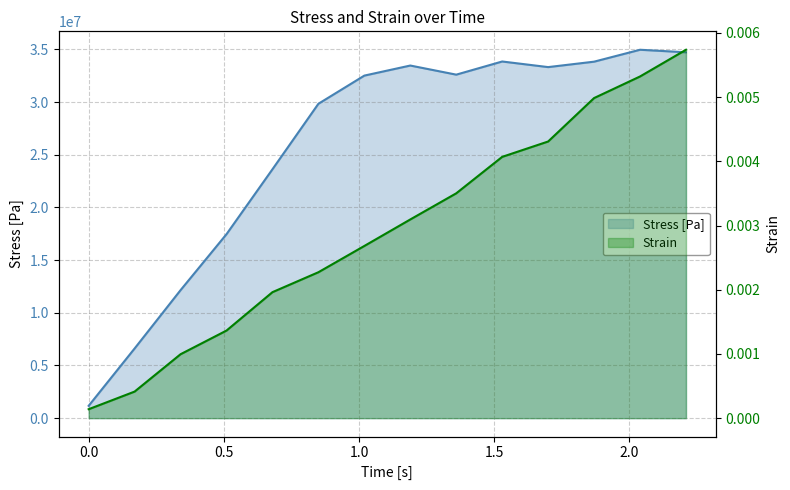

True or false: Stress [Pa] and Strain intersect in this chart.

False